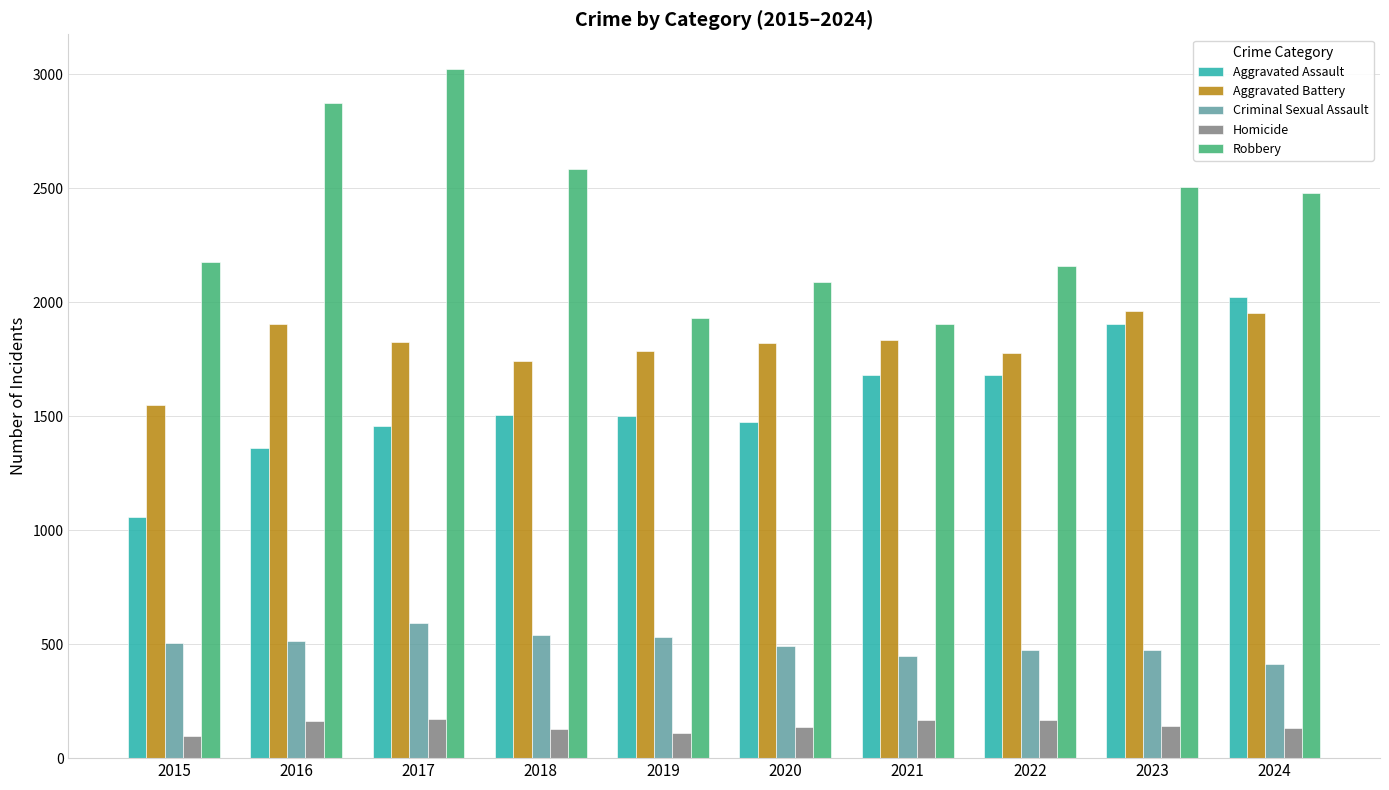

At which label does Criminal Sexual Assault reach its peak?

2017